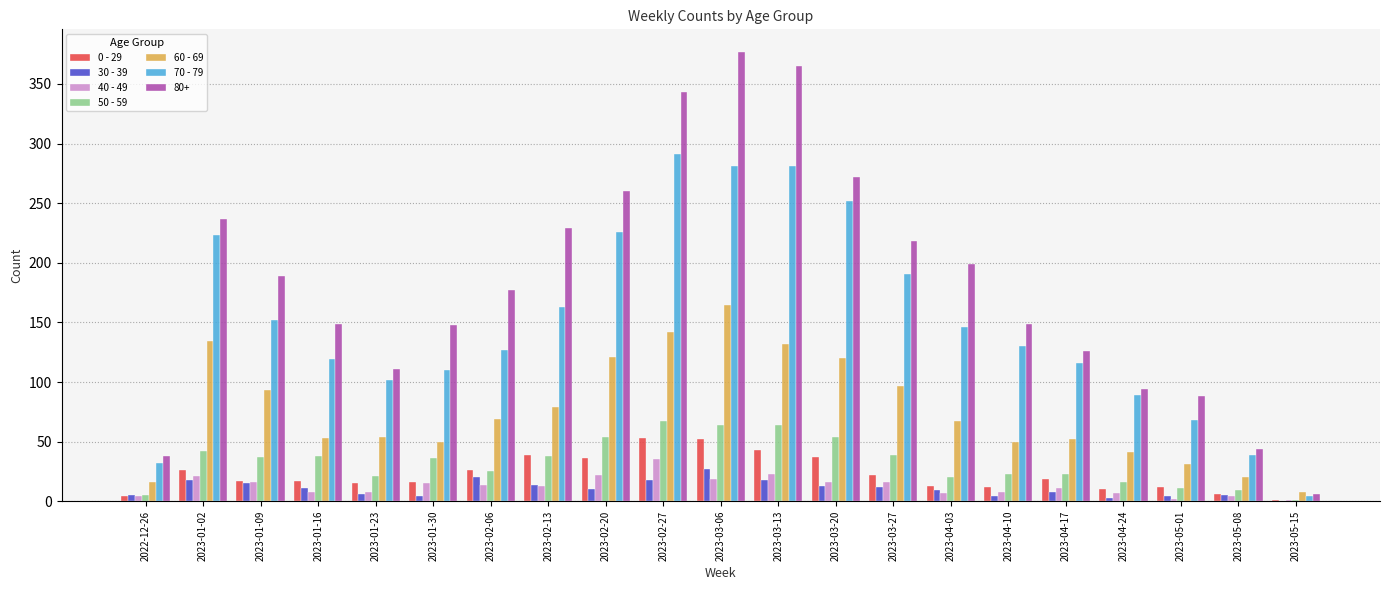

What is the total value across all series at 2022-12-26?

104